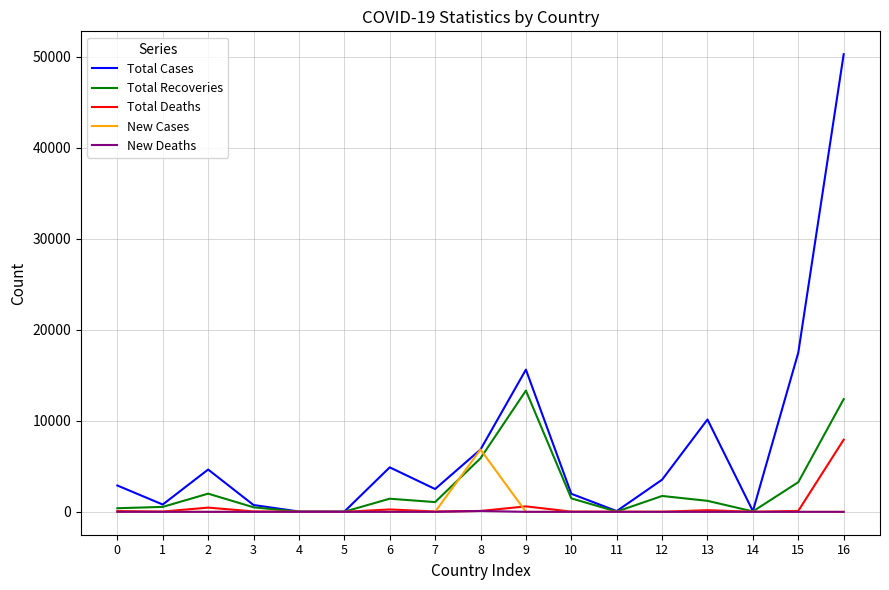

What is the approximate value of Total Deaths at 9, to the nearest 10?

600